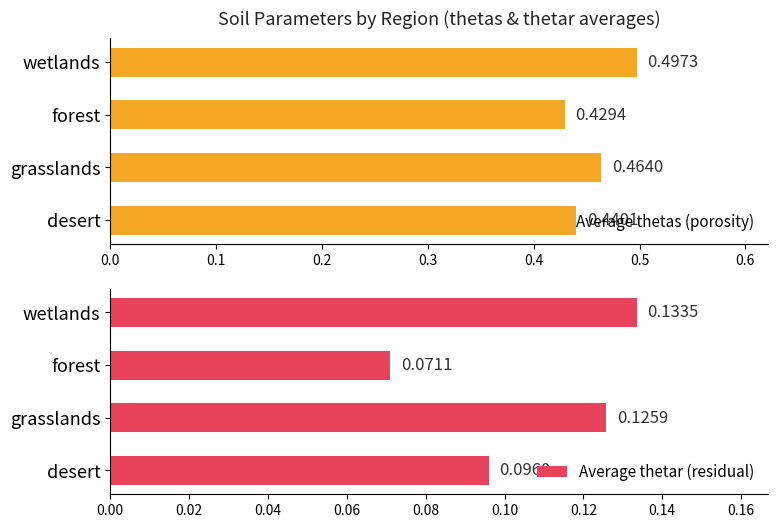

What is the lowest value of the Average thetas (porosity) series?

0.4